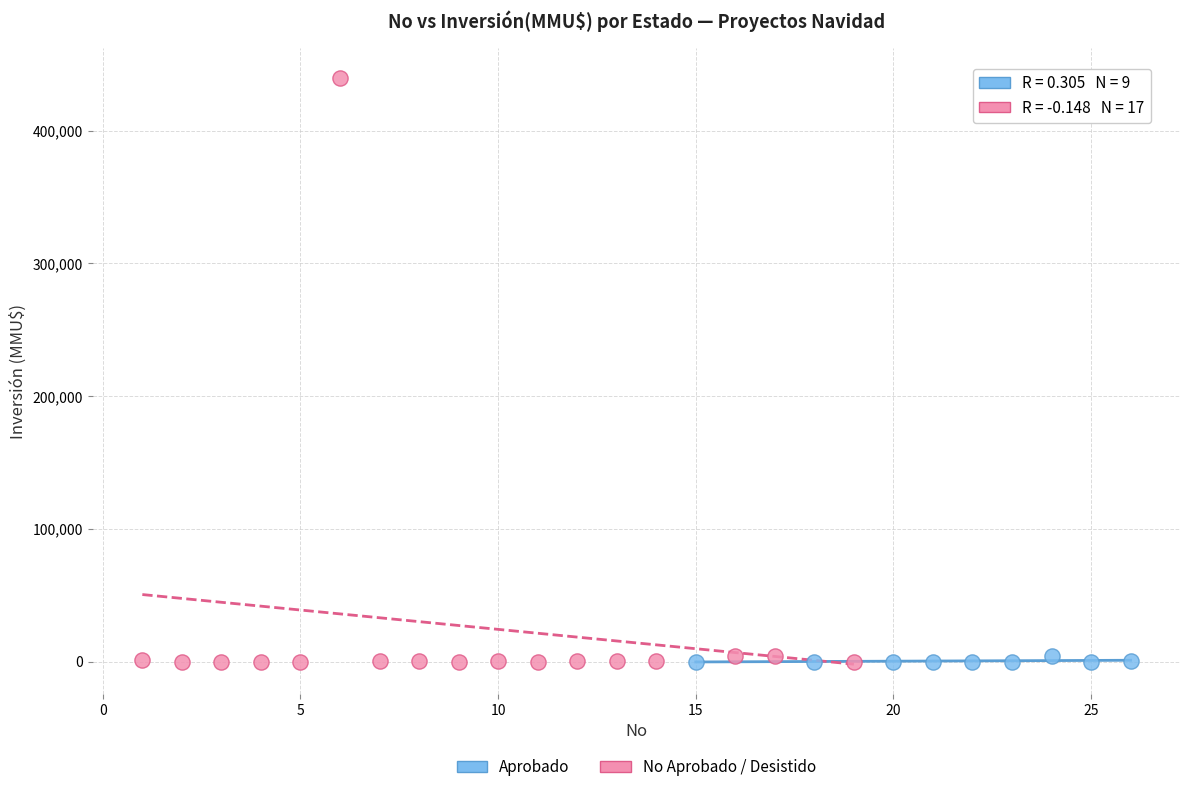

Which series contains the highest Y value?

No Aprobado / Desistido